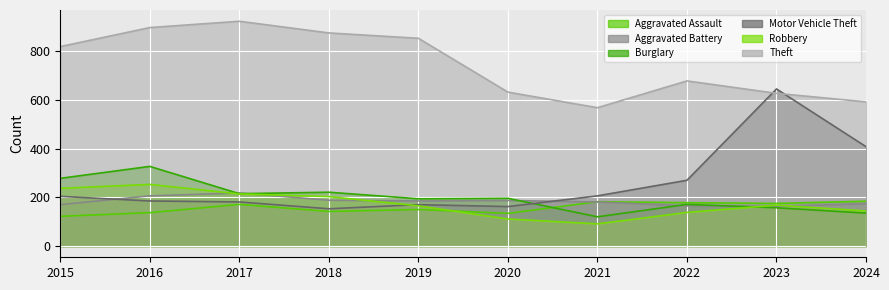

What is the difference between the maximum and second lowest values in the Motor Vehicle Theft series?

483